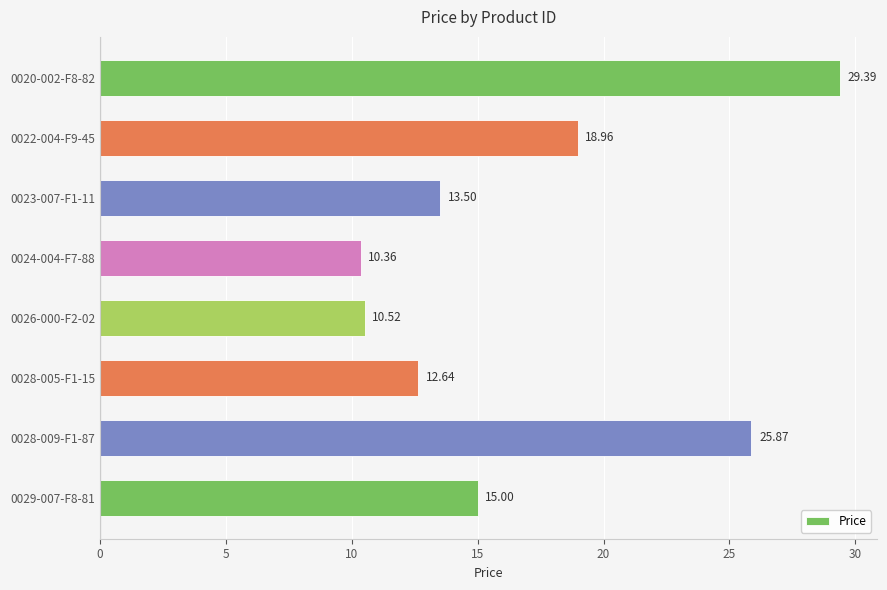

What is the difference between the maximum and minimum values?

19.0